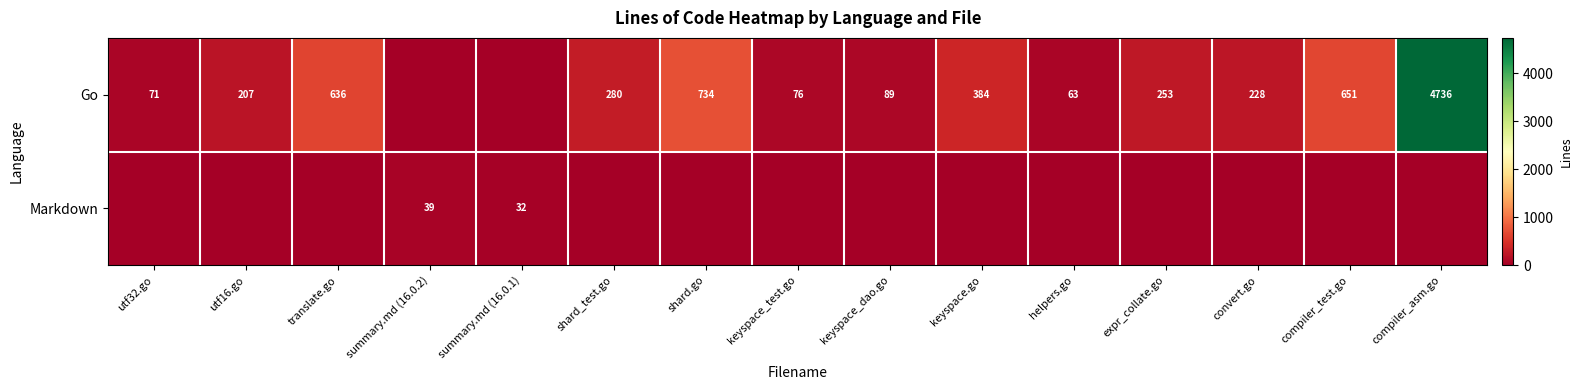

Is it true that Go equals 439 at shard_test.go?

False